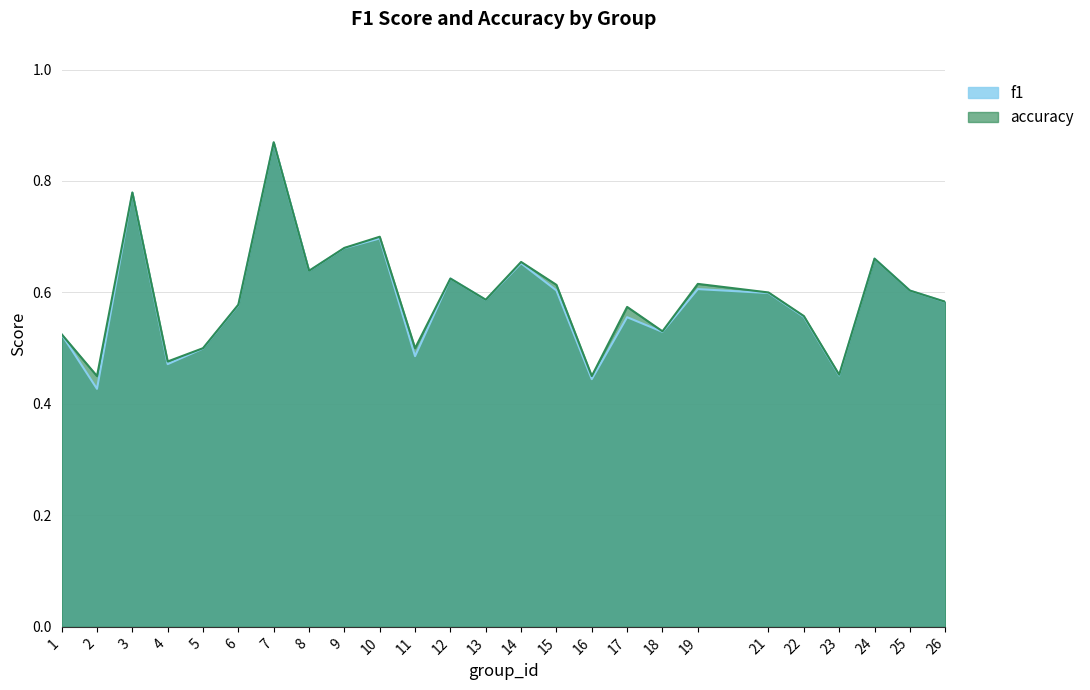

How many interior local valleys does the f1 series have?

8